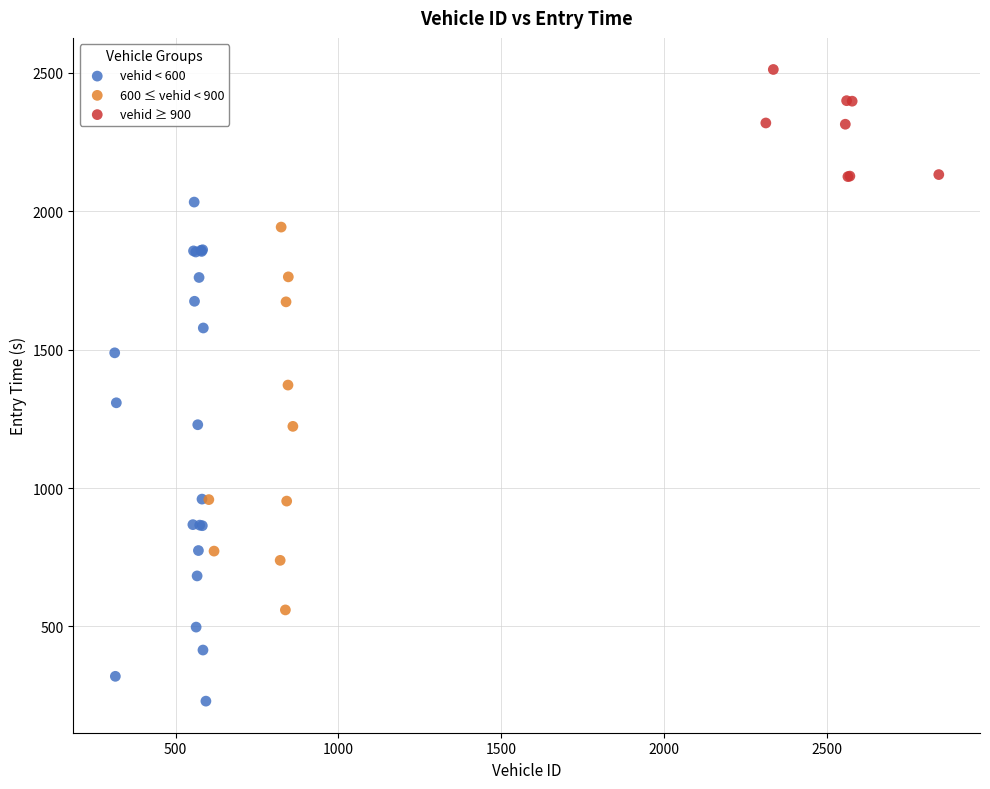

What are all the series names shown in the legend?

vehid < 600, 600 ≤ vehid < 900, vehid ≥ 900